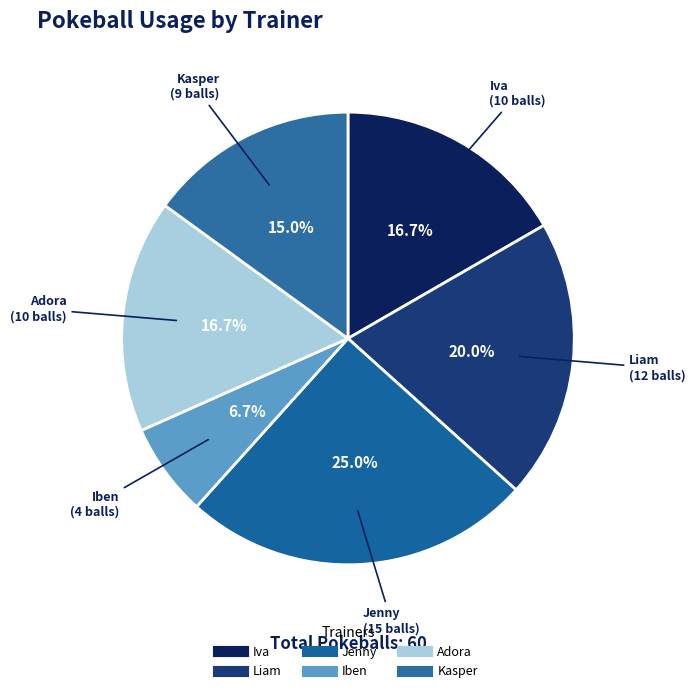

True or false: Jenny accounts for 19% of the total.

False